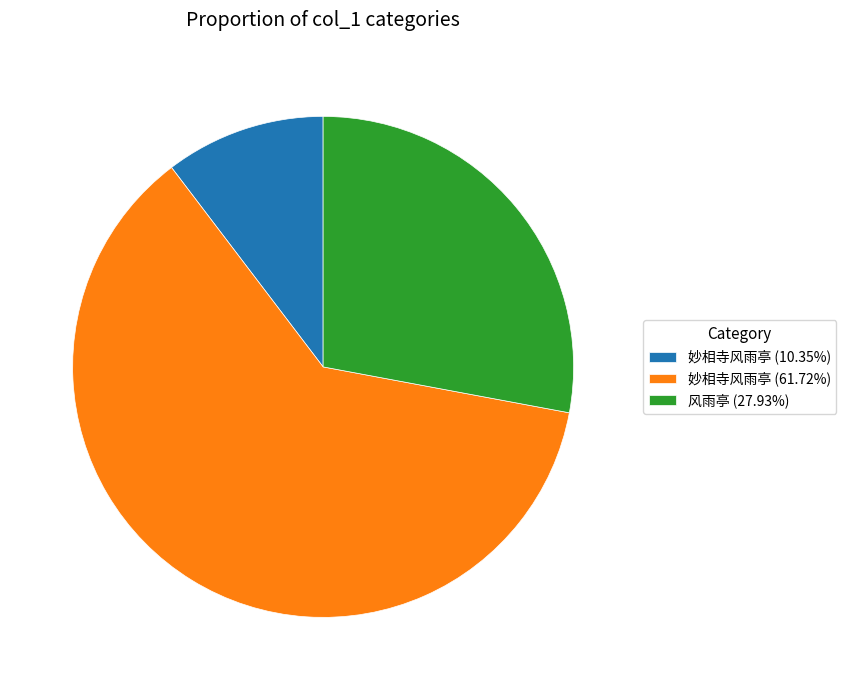

Combined, do 妙相寺风雨亭 (61.72%) and 妙相寺风雨亭 (10.35%) account for over 50%?

Yes